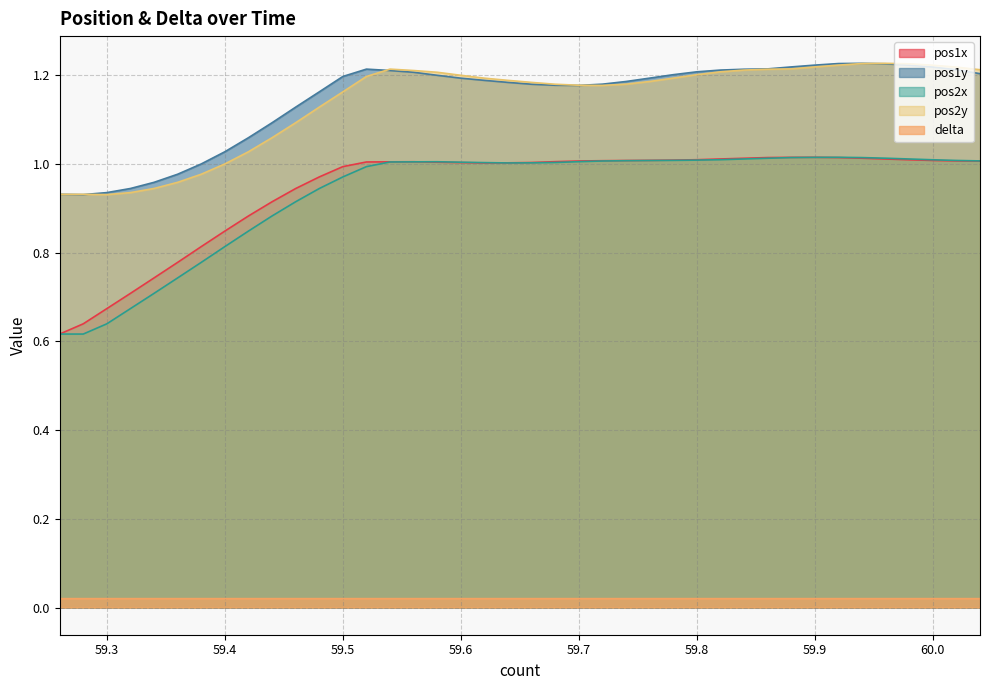

Which series has the largest range (max minus min)?

pos2x